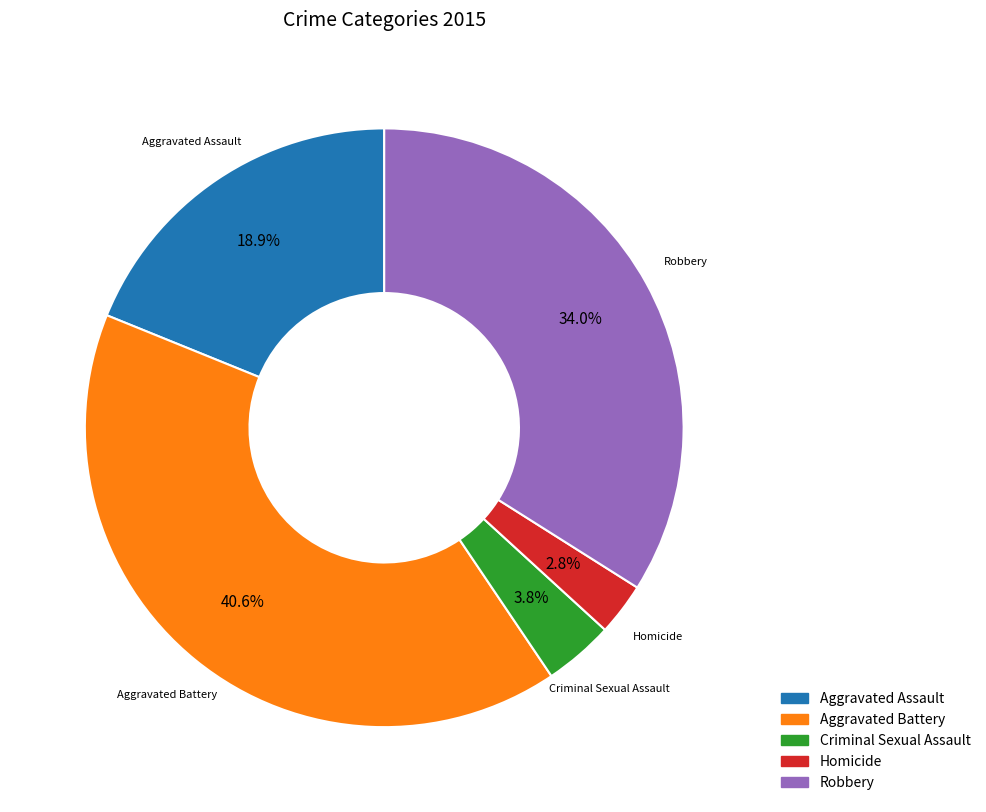

What percentage is NOT represented by Robbery?

66.0%